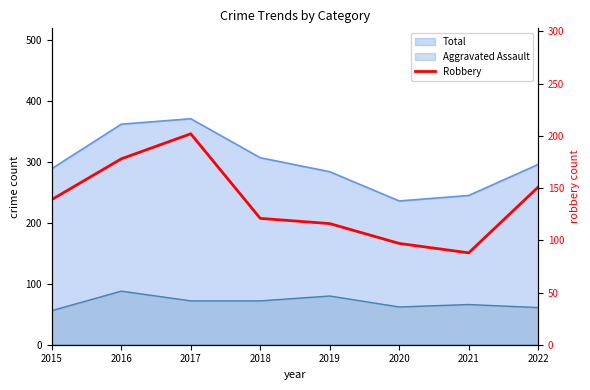

What is the smallest value displayed?

88